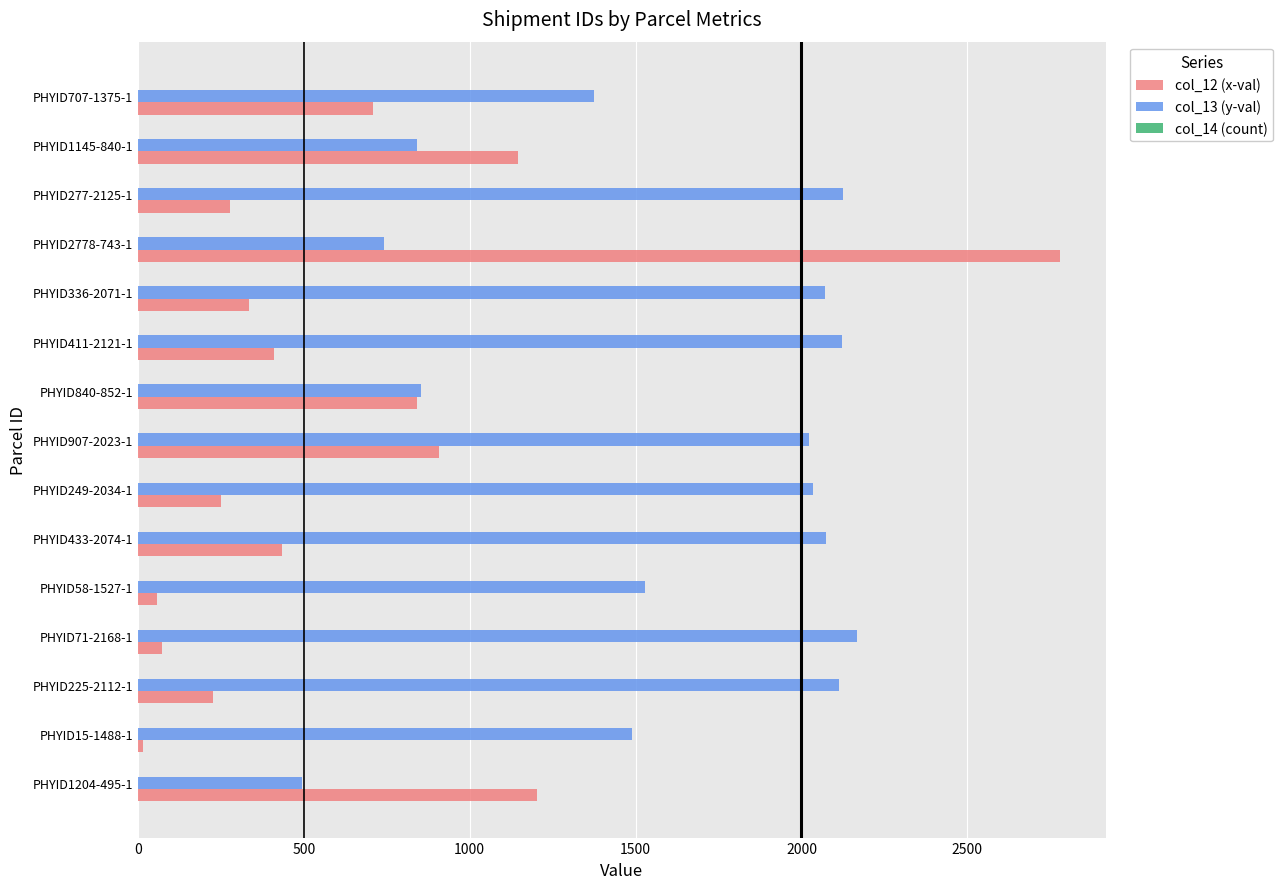

At which category is the sum across all series the highest?

PHYID2778-743-1